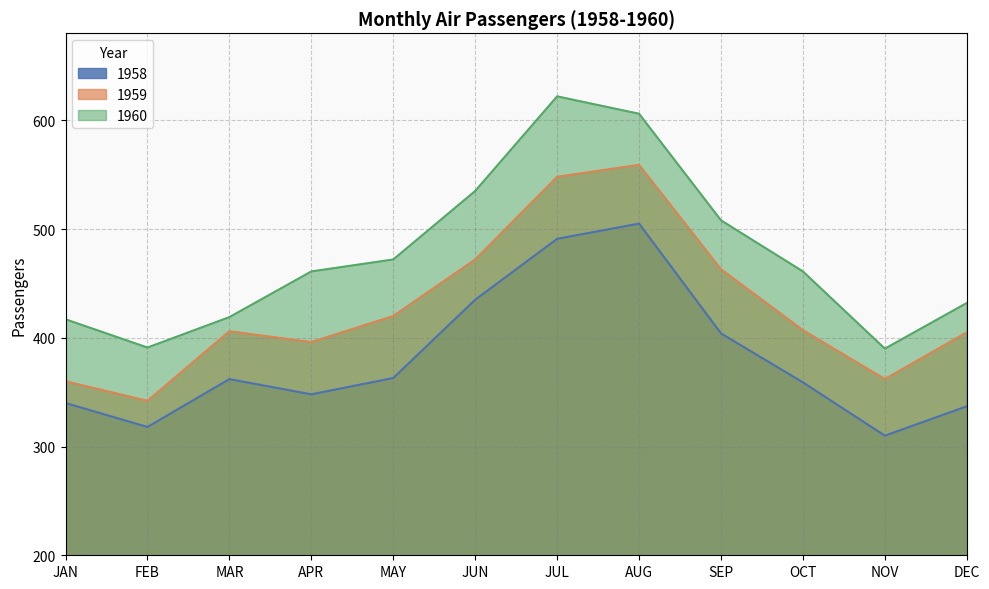

How many interior local valleys does the 1959 series have?

3